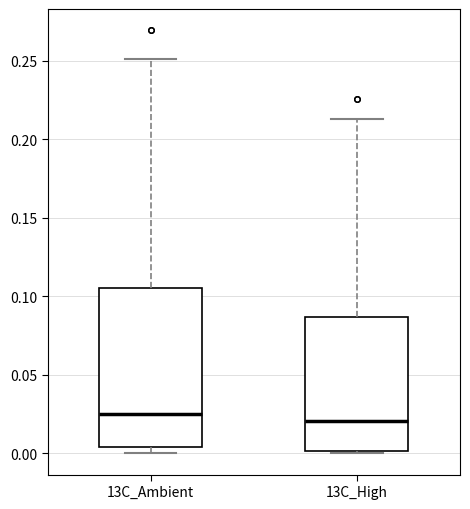

Reading left to right, read every box against the y-axis: the position of its median line, the range the box covers, and the ends of its whiskers. The values are not printed on the chart, so give them approximately, as read against the axis.

13C_Ambient: median 0.025, box 0.005 to 0.105, whiskers 0.000 to 0.250
13C_High: median 0.020, box 0.000 to 0.085, whiskers 0.000 (just below the box's lower edge) to 0.215